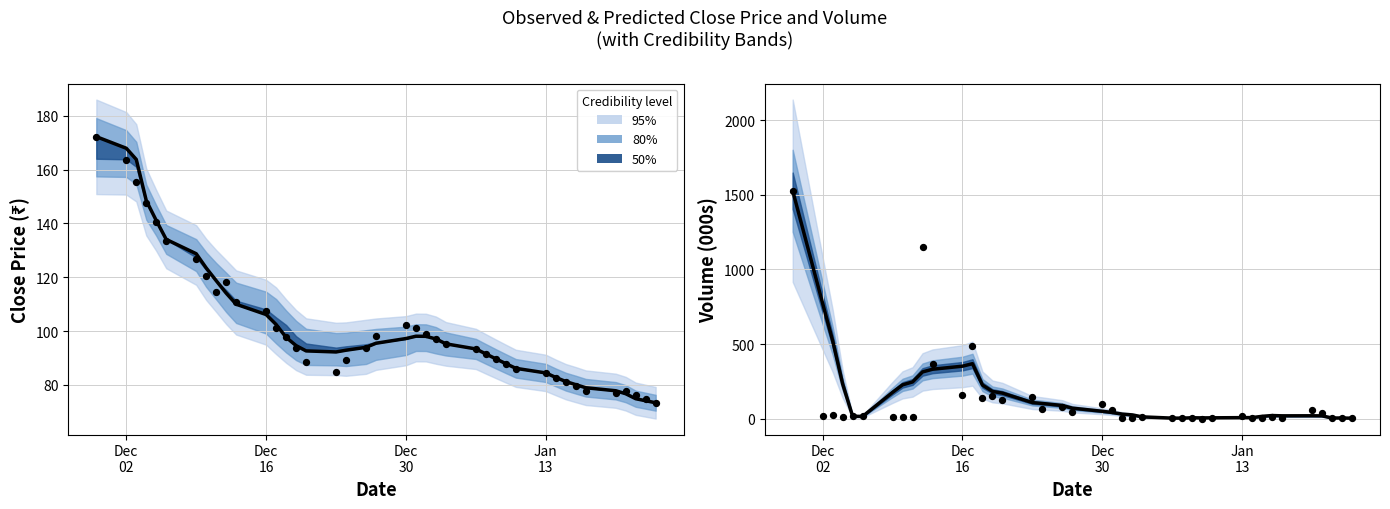

Which series contains the highest Y value?

Volume (smoothed)